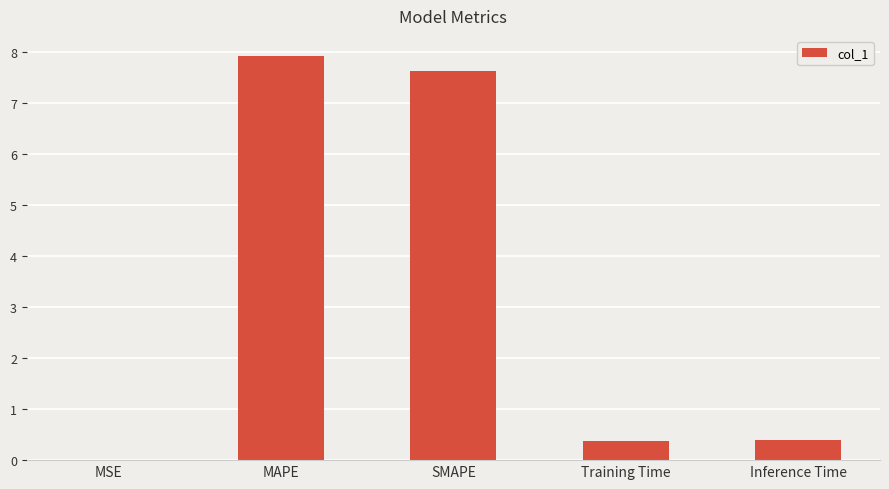

What is the maximum value shown in the chart?

7.9